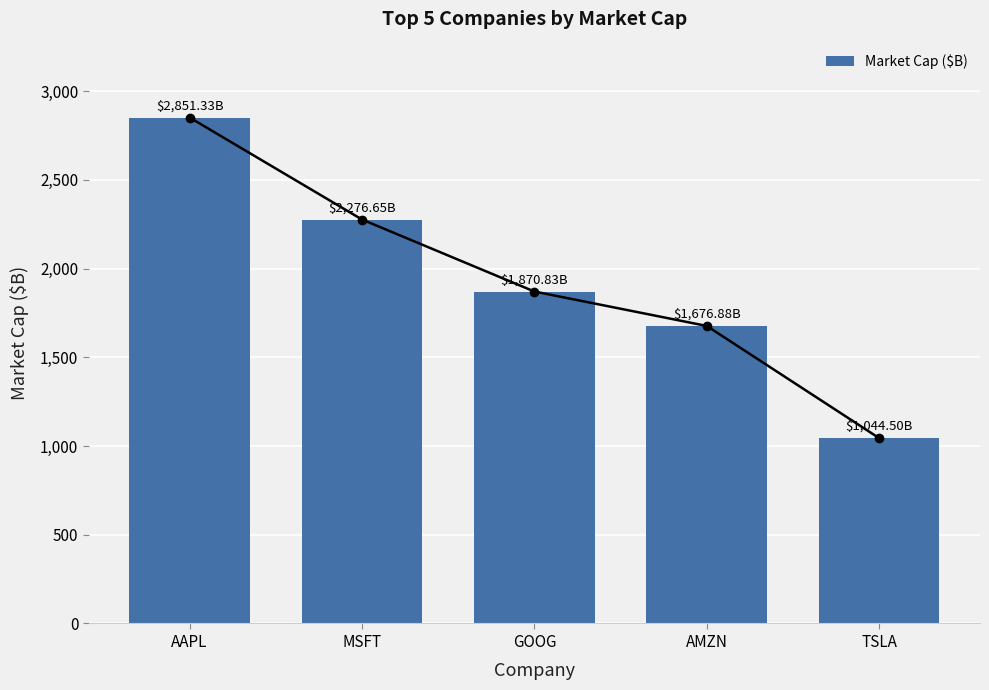

How many series are shown in this chart?

1